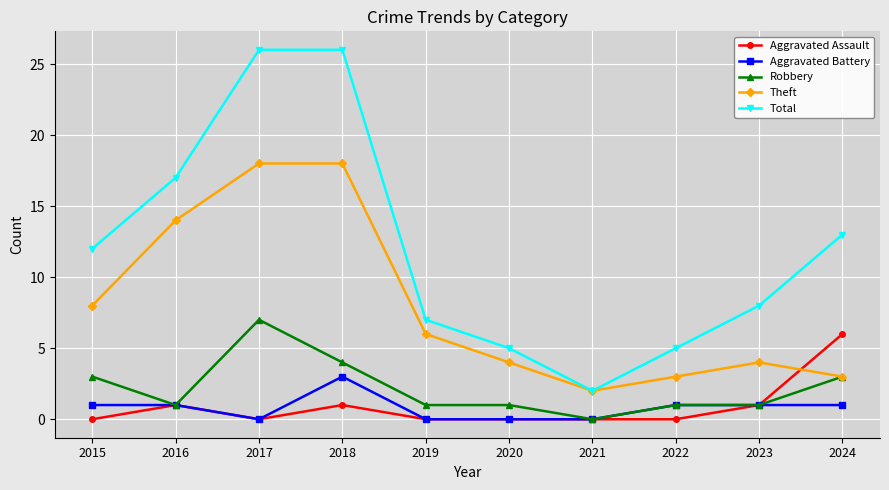

What is the difference between the second highest and minimum values in the Total series?

24